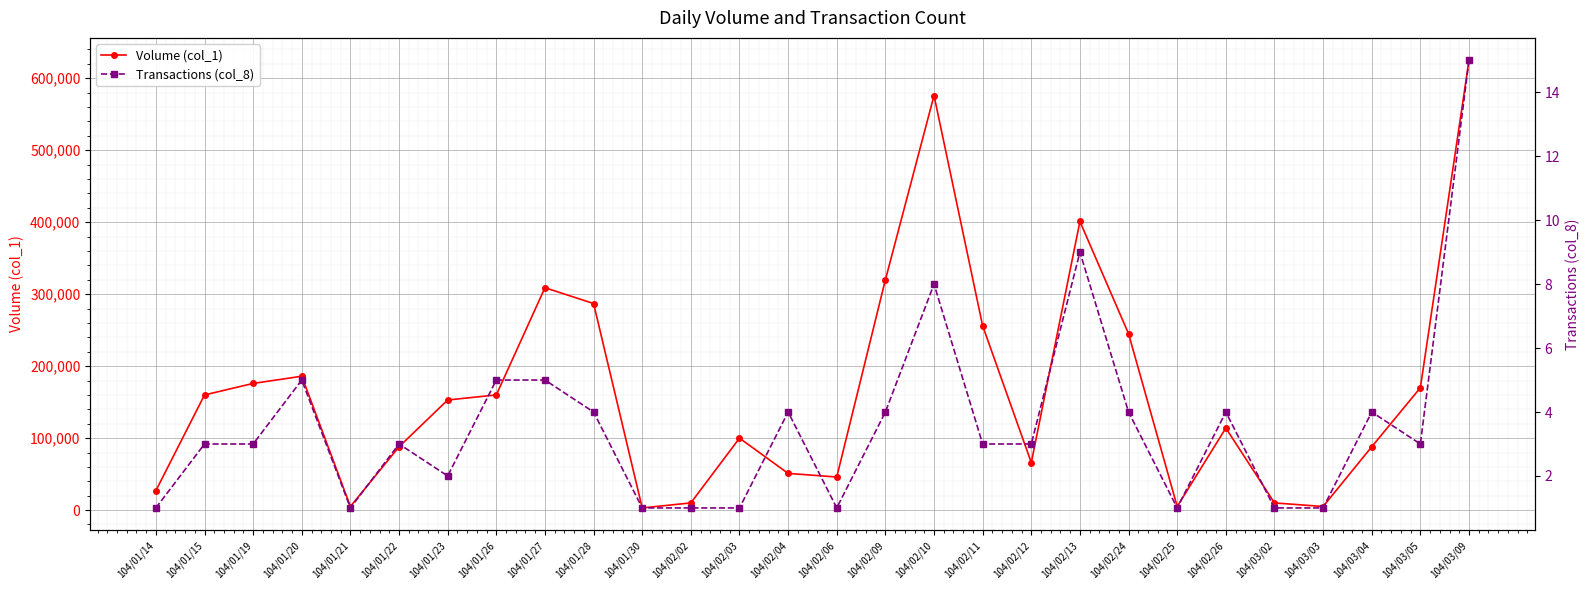

What is the minimum value shown in the chart?

1